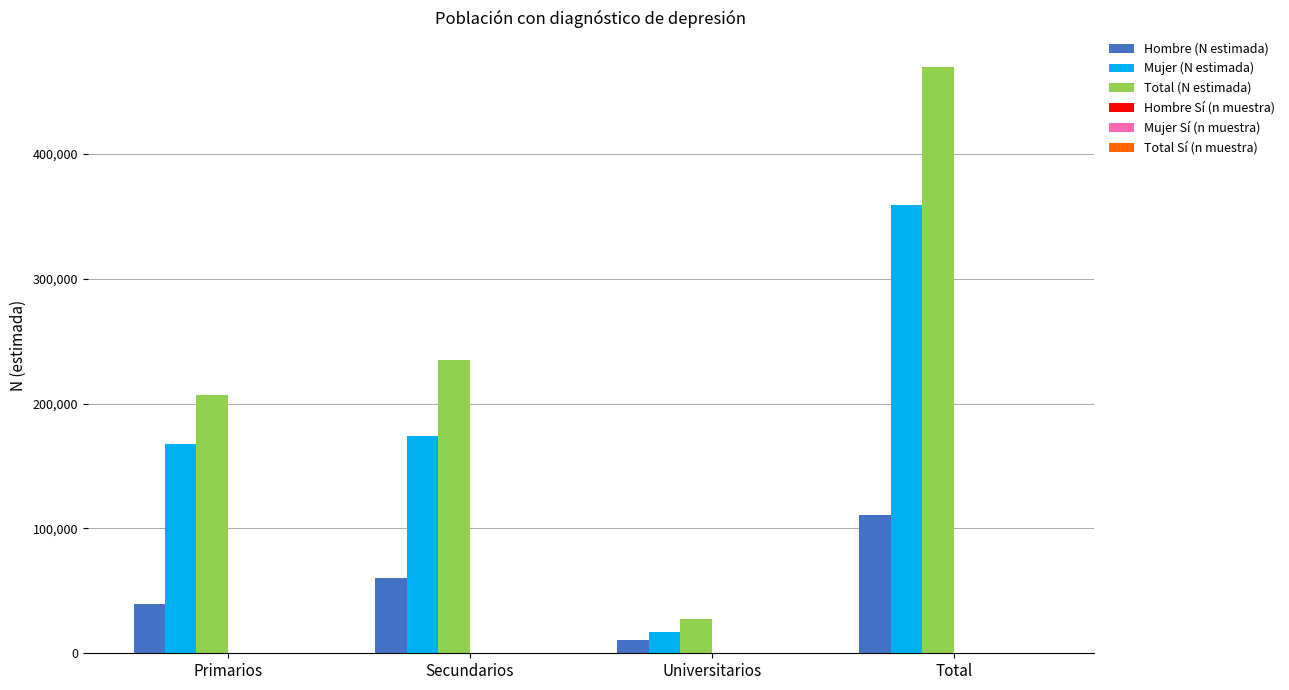

At which category is the sum across all series the highest?

Total